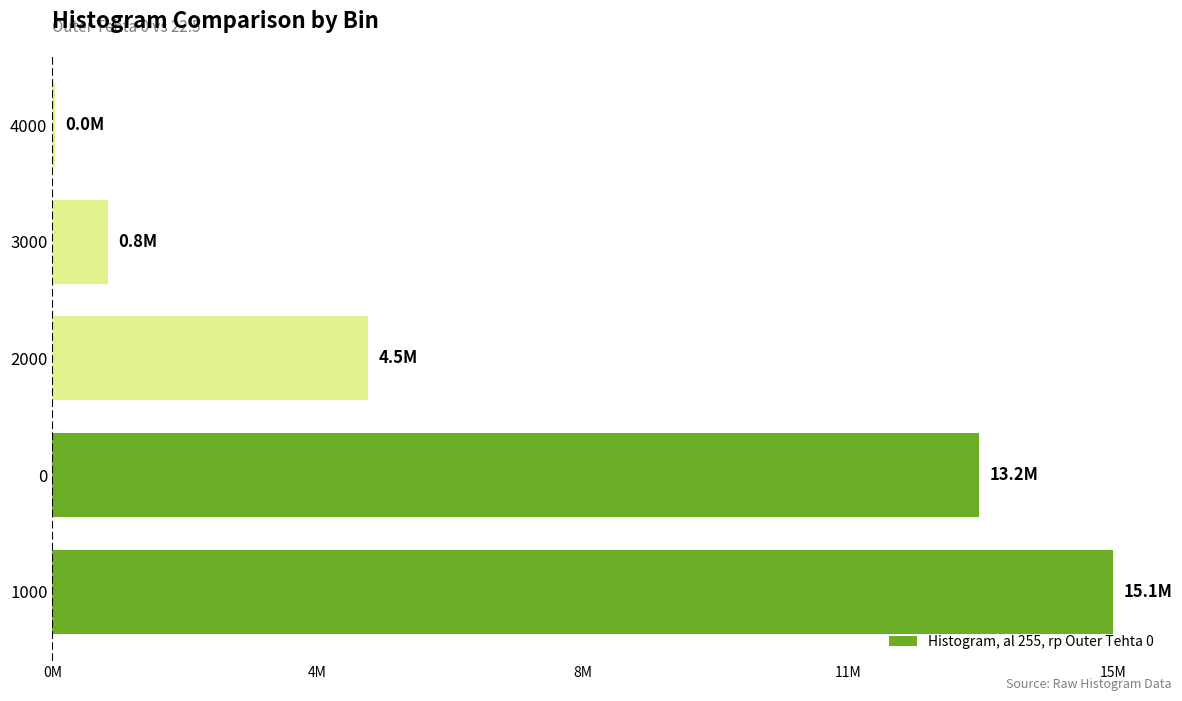

Count the number of data series in this chart.

1